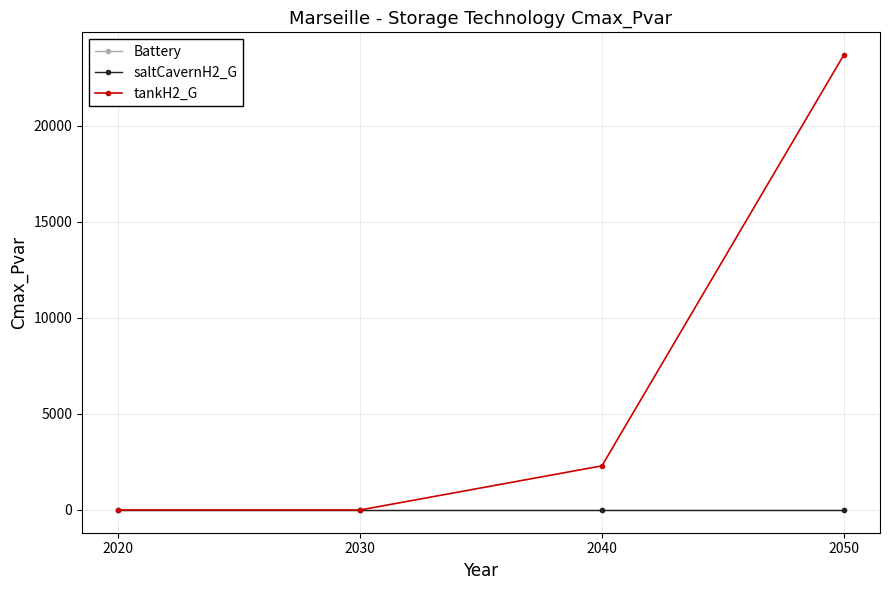

Reading right to left, what are all the values shown in this chart?

Battery: 0.0	0.0	0.0	0.0
saltCavernH2_G: 0.0	0.0	0.0	0.0
tankH2_G: 23670.5	2295.9	0.0	0.0